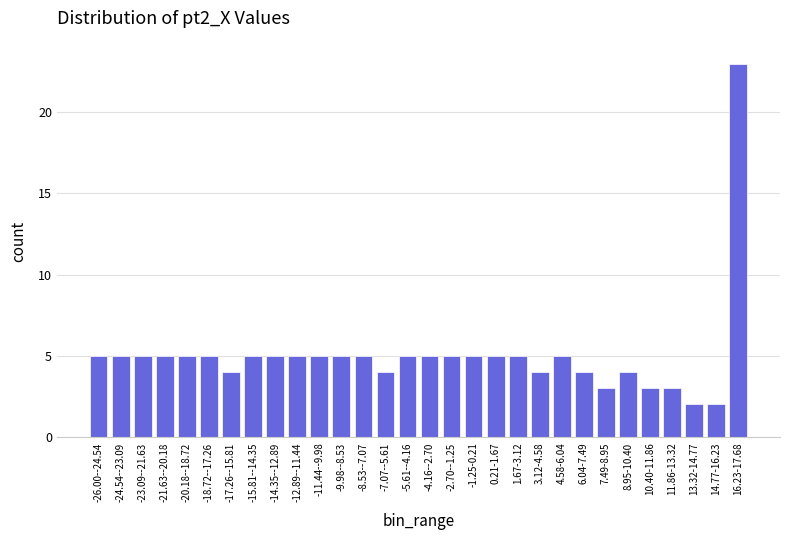

Reading left to right, extract all data points from this chart.

-26.00--24.54=5	-24.54--23.09=5	-23.09--21.63=5	-21.63--20.18=5	-20.18--18.72=5	-18.72--17.26=5	-17.26--15.81=4	-15.81--14.35=5	-14.35--12.89=5	-12.89--11.44=5	-11.44--9.98=5	-9.98--8.53=5	-8.53--7.07=5	-7.07--5.61=4	-5.61--4.16=5	-4.16--2.70=5	-2.70--1.25=5	-1.25-0.21=5	0.21-1.67=5	1.67-3.12=5	3.12-4.58=4	4.58-6.04=5	6.04-7.49=4	7.49-8.95=3	8.95-10.40=4	10.40-11.86=3	11.86-13.32=3	13.32-14.77=2	14.77-16.23=2	16.23-17.68=23